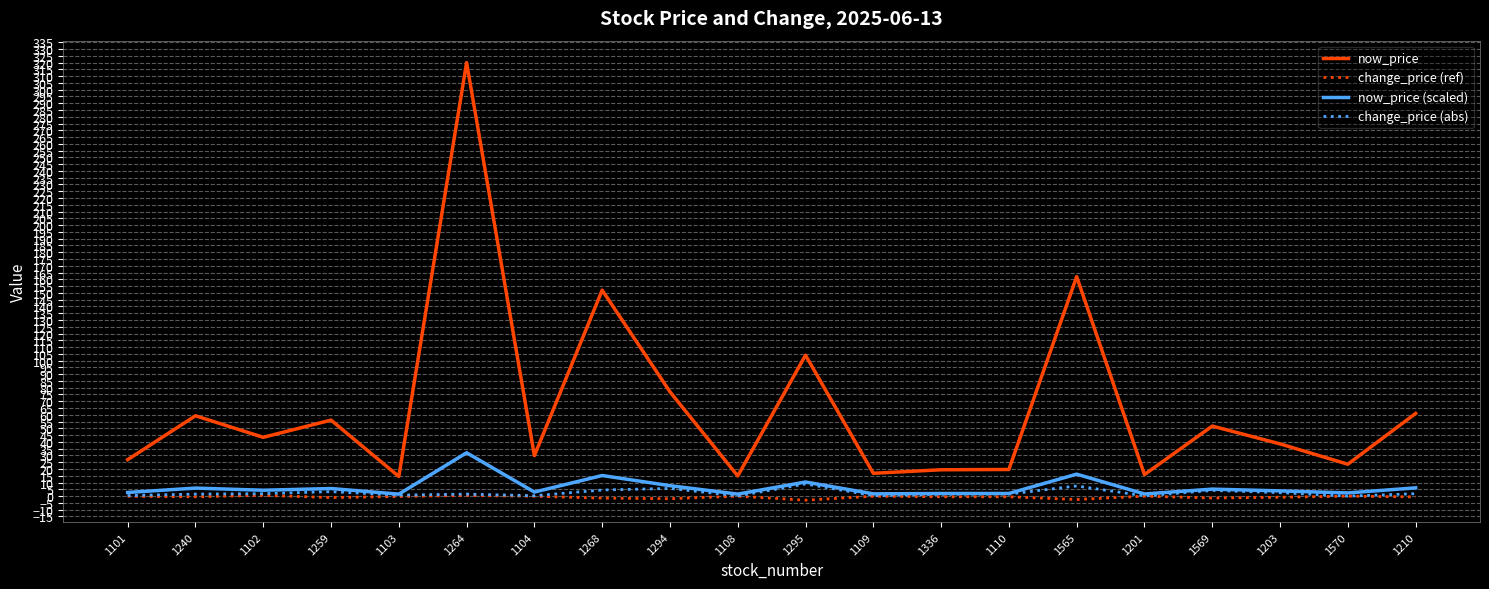

At which category does the chart reach its peak across all series?

1264